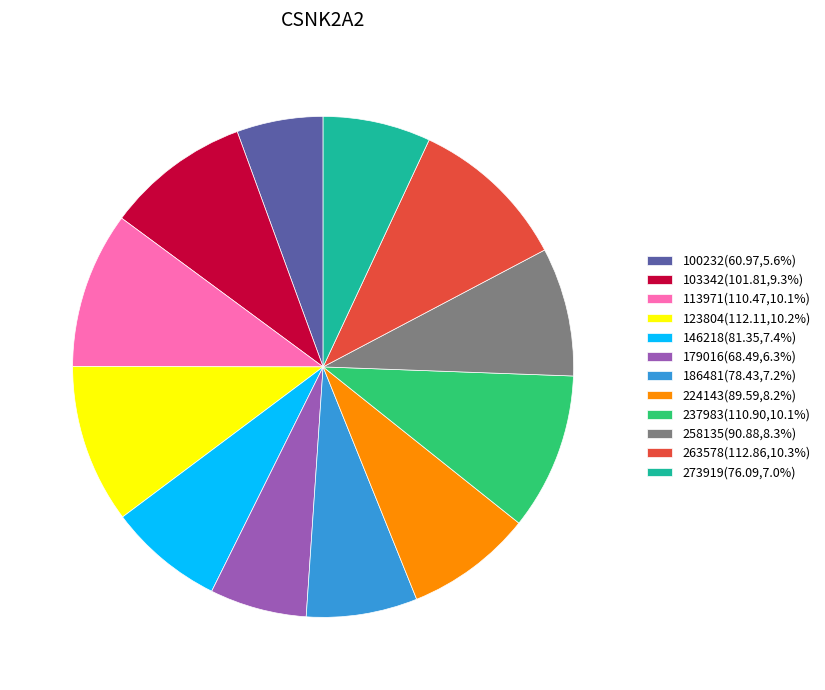

Count the number of slices in the pie.

12